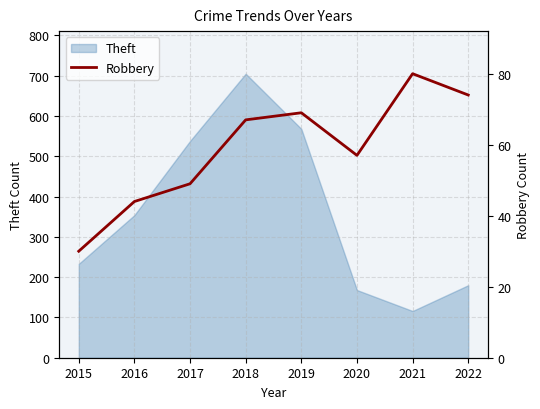

List the labels in order of value, largest first.

2021, 2022, 2019, 2018, 2020, 2017, 2016, 2015